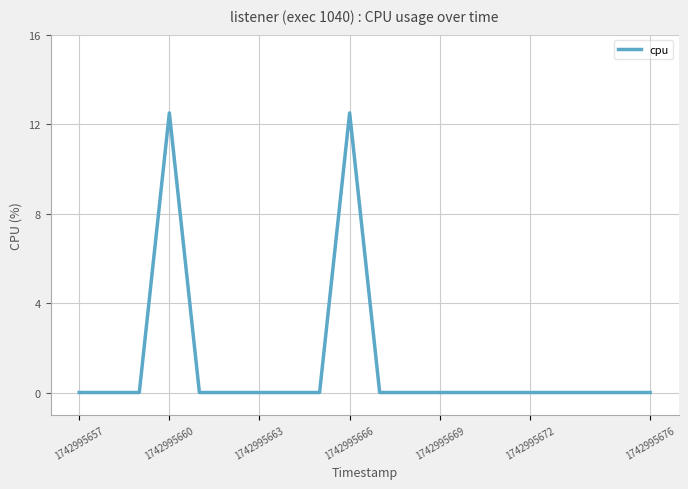

What is the maximum value shown in the chart?

12.5